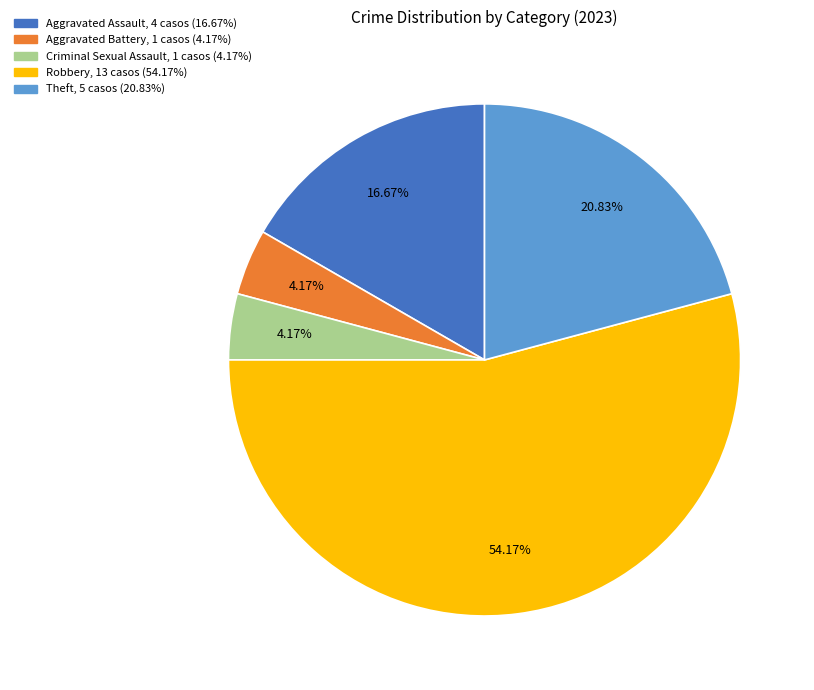

To the nearest percent, what is the difference between the largest and smallest slice percentages?

50%